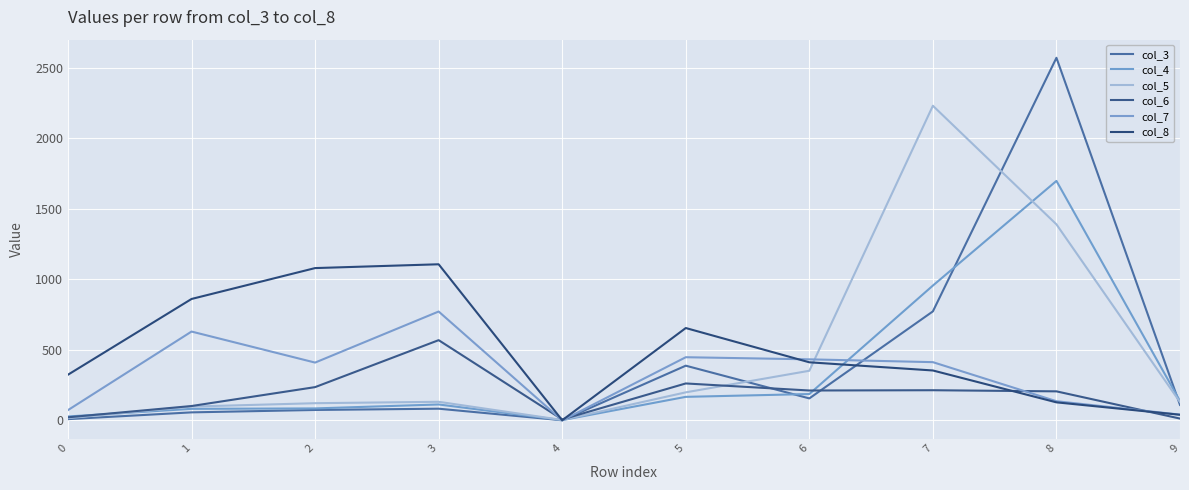

How many lines are shown in the chart?

6